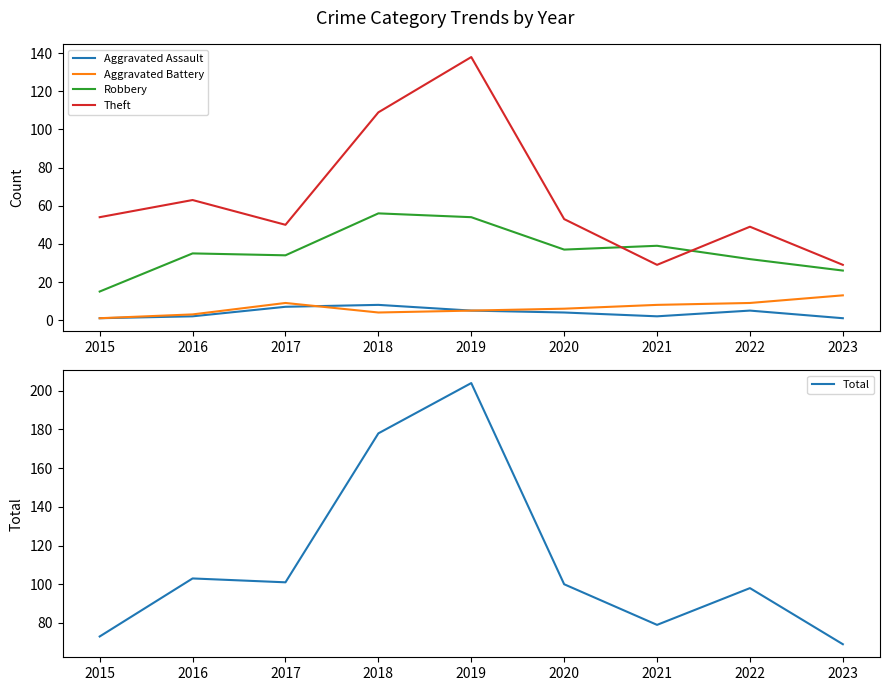

Reading left to right, list all the values displayed in this chart.

Aggravated Assault: 1	2	7	8	5	4	2	5	1
Aggravated Battery: 1	3	9	4	5	6	8	9	13
Robbery: 15	35	34	56	54	37	39	32	26
Theft: 54	63	50	109	138	53	29	49	29
Total: 73	103	101	178	204	100	79	98	69